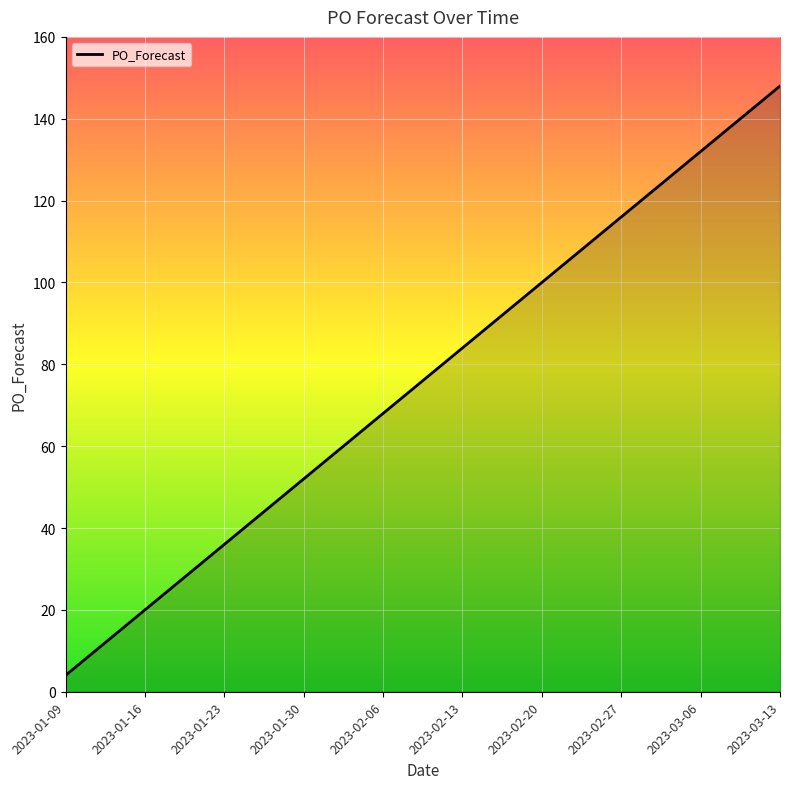

Reading right to left, list all the values displayed in this chart.

148	132	116	100	84	68	52	36	20	4